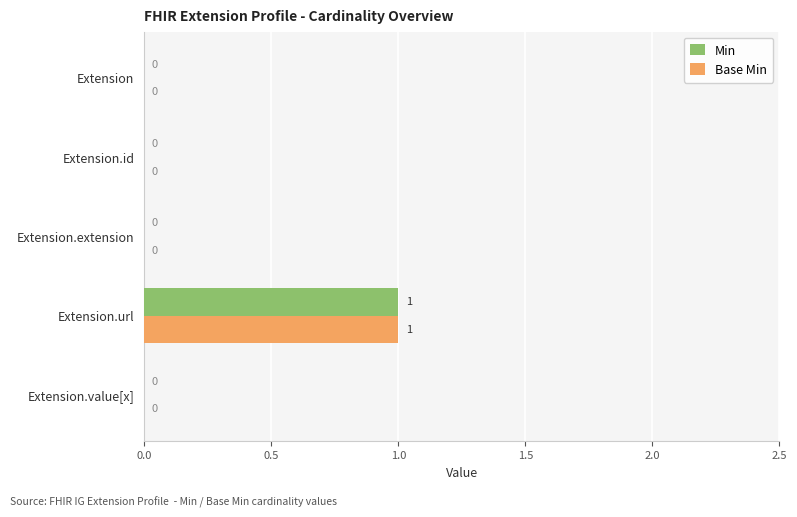

The value of Min at Extension.extension is 0. True or false?

True